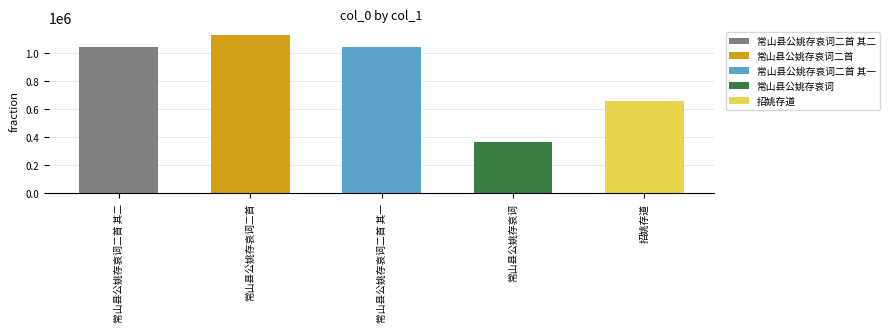

Which label corresponds to the largest value in the chart?

常山县公姚存哀词二首